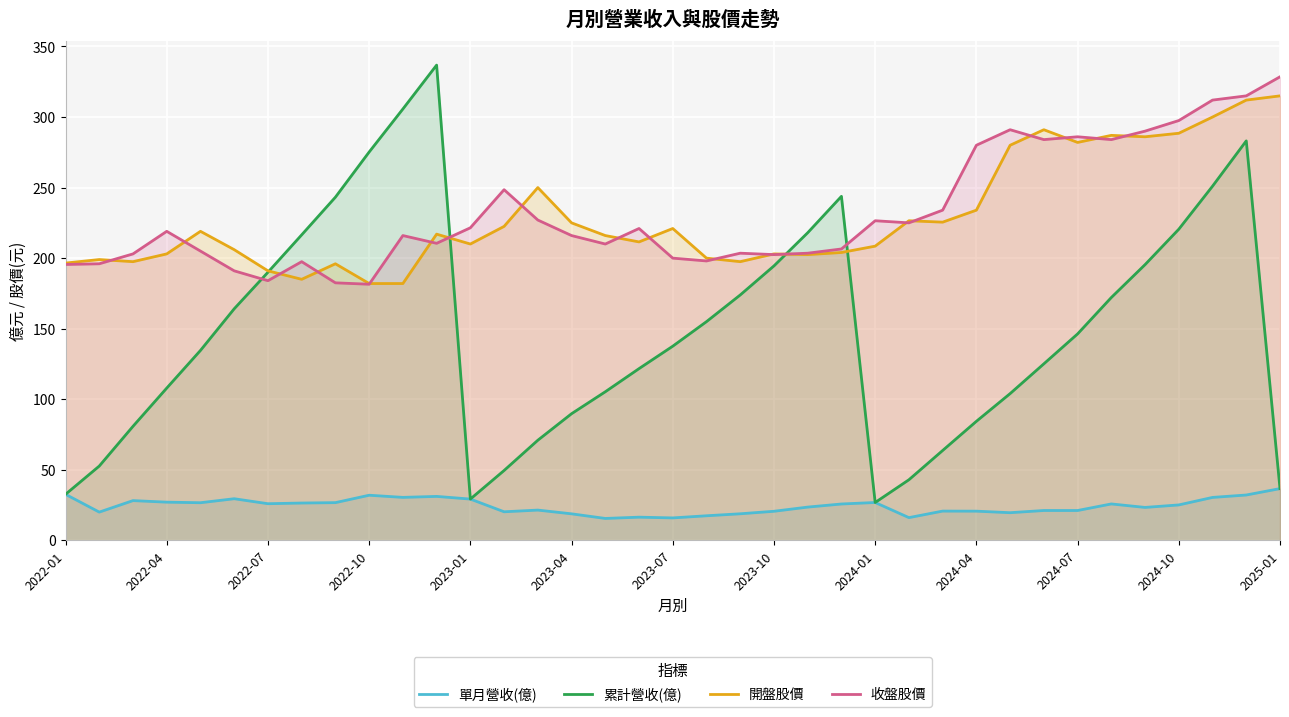

What position from the left is 32?

33